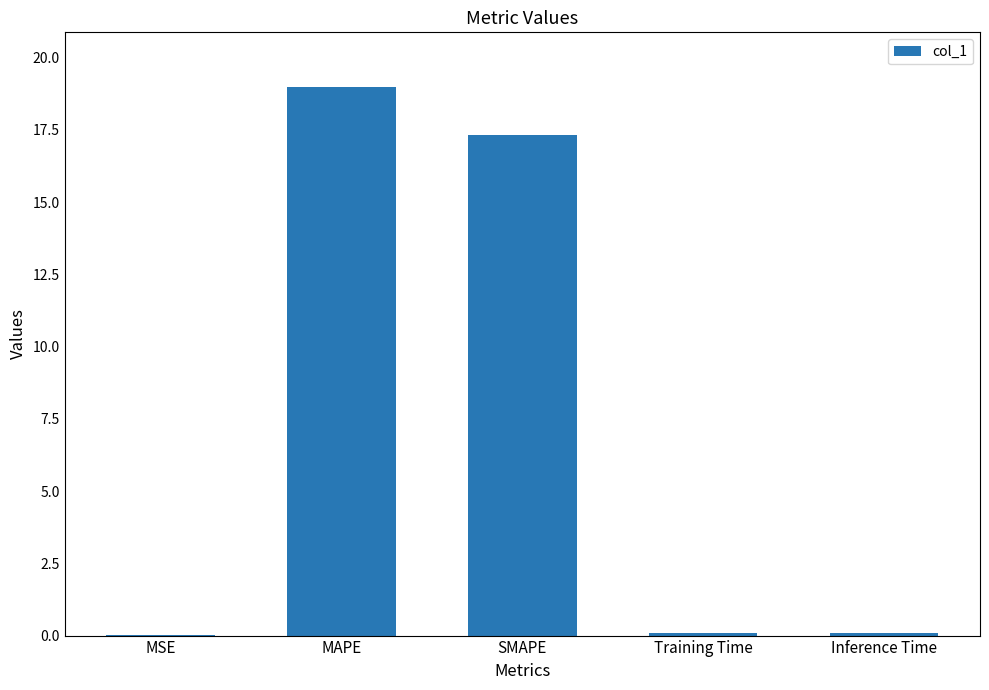

Which category has the highest value across all series?

MAPE